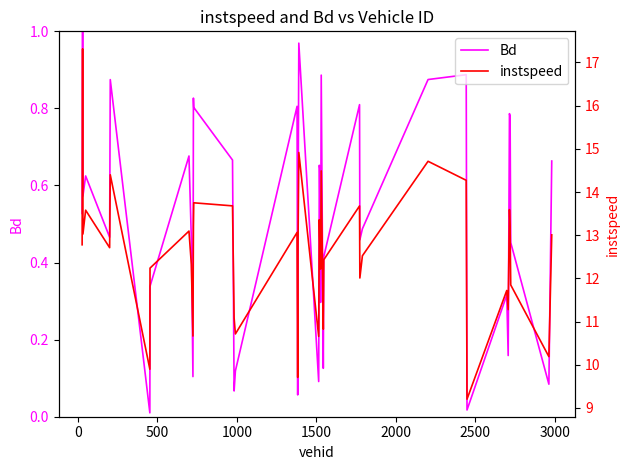

What is the maximum value for instspeed?

17.3